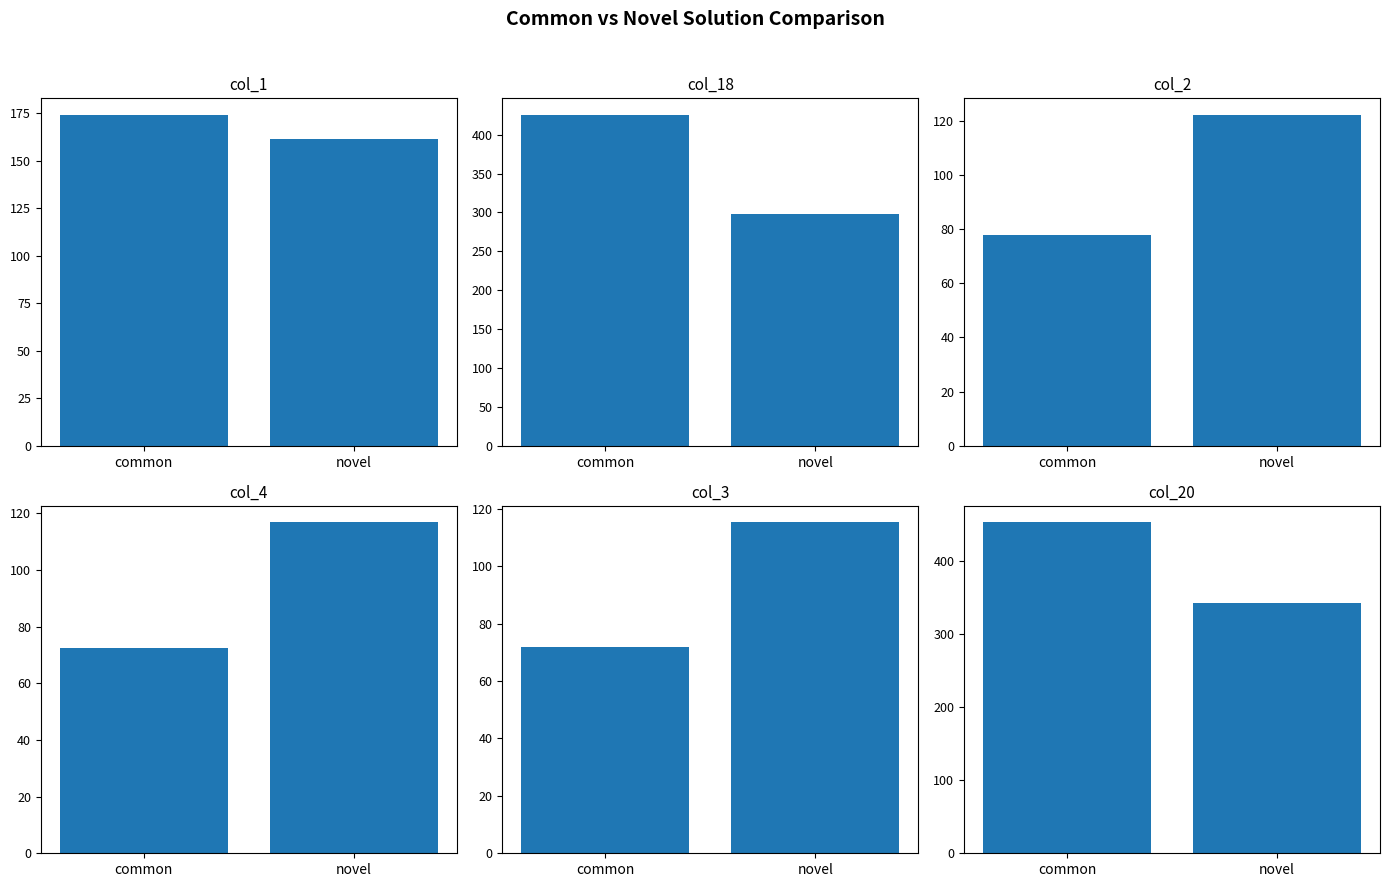

Is it true that col_3 equals 121.9 at common?

False